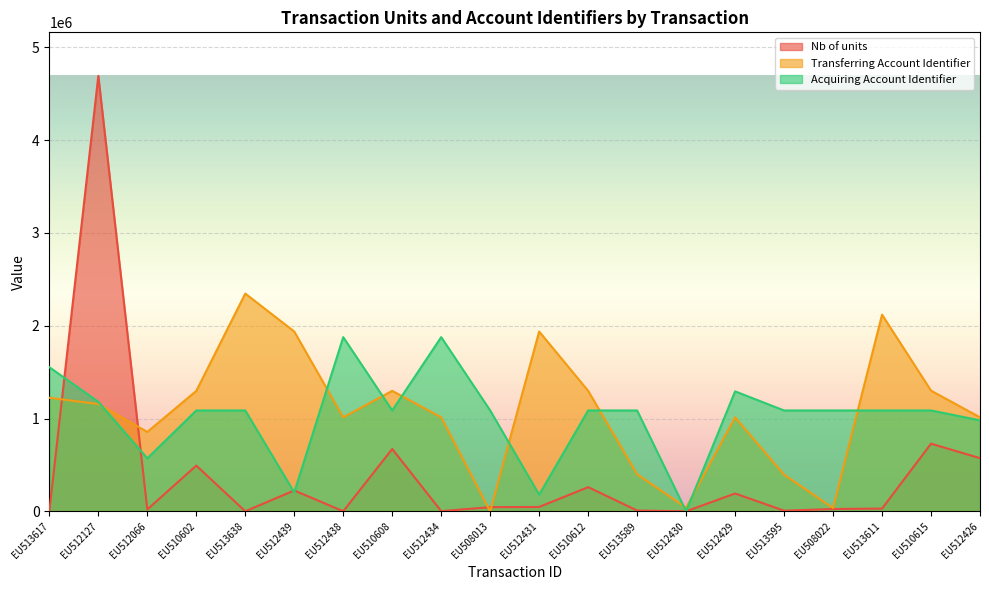

Reading left to right, transcribe all the data shown in this chart.

Nb of units: EU513617=138.0	EU512127=4693674.0	EU512066=19807.0	EU510602=492589.0	EU513638=467.0	EU512439=224554.0	EU512438=400.0	EU510608=671875.0	EU512434=1800.0	EU508013=44679.0	EU512431=46911.0	EU510612=260421.0	EU513589=8110.0	EU512430=8.0	EU512429=191900.0	EU513595=6750.0	EU508022=24786.0	EU513611=29299.0	EU510615=728759.0	EU512426=572900.0
Transferring Account Identifier: EU513617=1223807.5	EU512127=1156240.4	EU512066=855572.1	EU510602=1297829.4	EU513638=2346837.0	EU512439=1937790.7	EU512438=1012777.5	EU510608=1298245.8	EU512434=1012777.5	EU508013=0.0	EU512431=1937790.7	EU510612=1298662.3	EU513589=398843.6	EU512430=38624.6	EU512429=1012777.5	EU513595=394575.1	EU508022=35189.0	EU513611=2119461.8	EU510615=1300640.3	EU512426=1012777.5
Acquiring Account Identifier: EU513617=1553576.2	EU512127=1180095.8	EU512066=570626.3	EU510602=1087007.5	EU513638=1087007.5	EU512439=203457.0	EU512438=1877394.5	EU510608=1087007.5	EU512434=1877469.6	EU508013=1087007.5	EU512431=178964.0	EU510612=1087007.5	EU513589=1087007.5	EU512430=0.0	EU512429=1292793.6	EU513595=1087007.5	EU508022=1087007.5	EU513611=1087007.5	EU510615=1087007.5	EU512426=980320.3